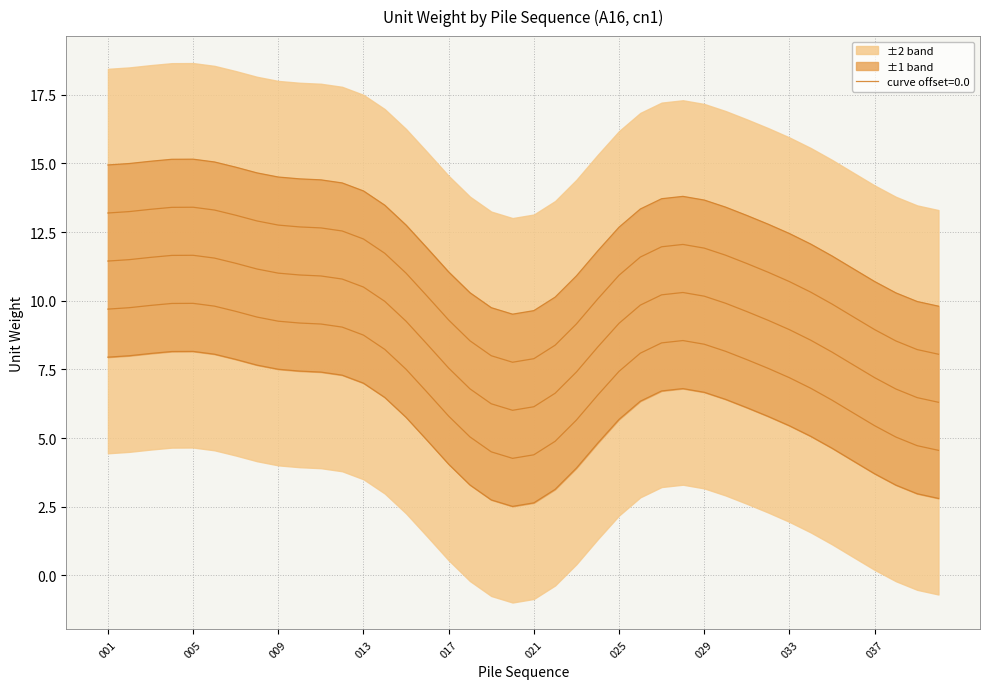

Which has a higher value, 33 or 029?

029